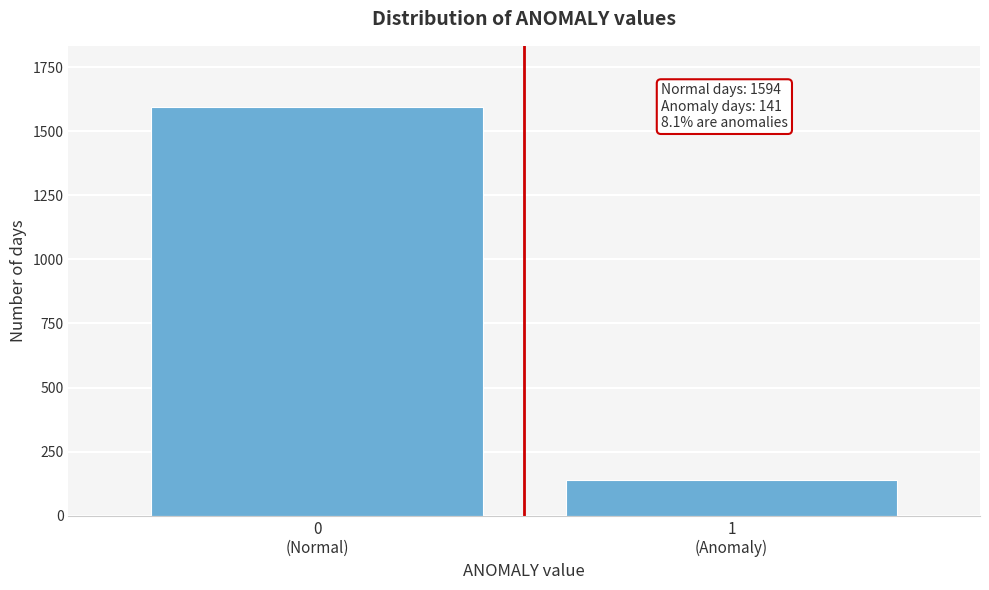

Reading right to left, list all the values displayed in this chart.

141	1594